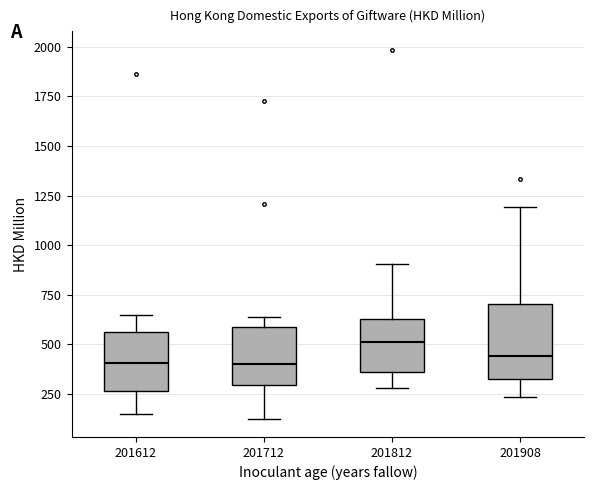

Where does the median line of the box at x = 201908 sit on the y-axis? The values are not printed on the chart, so give them approximately, as read against the axis.

450